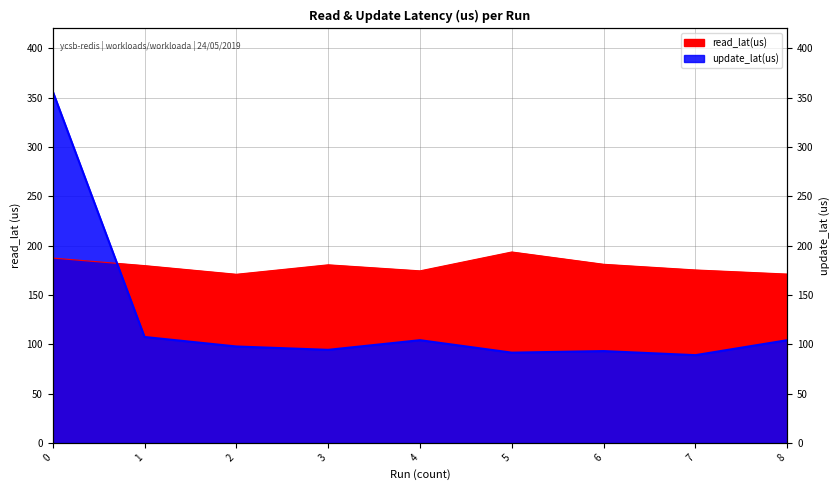

Reading left to right, what are all the values shown in this chart?

read_lat(us): 0=187.3	1=179.6	2=170.9	3=180.4	4=174.3	5=193.5	6=181.0	7=175.2	8=171.1
update_lat(us): 0=356.3	1=107.3	2=97.7	3=94.3	4=104.1	5=91.4	6=93.0	7=88.9	8=104.1